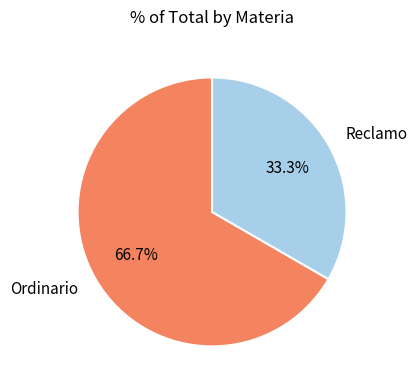

Approximately how many times larger is the value at Ordinario compared to Reclamo?

2.0